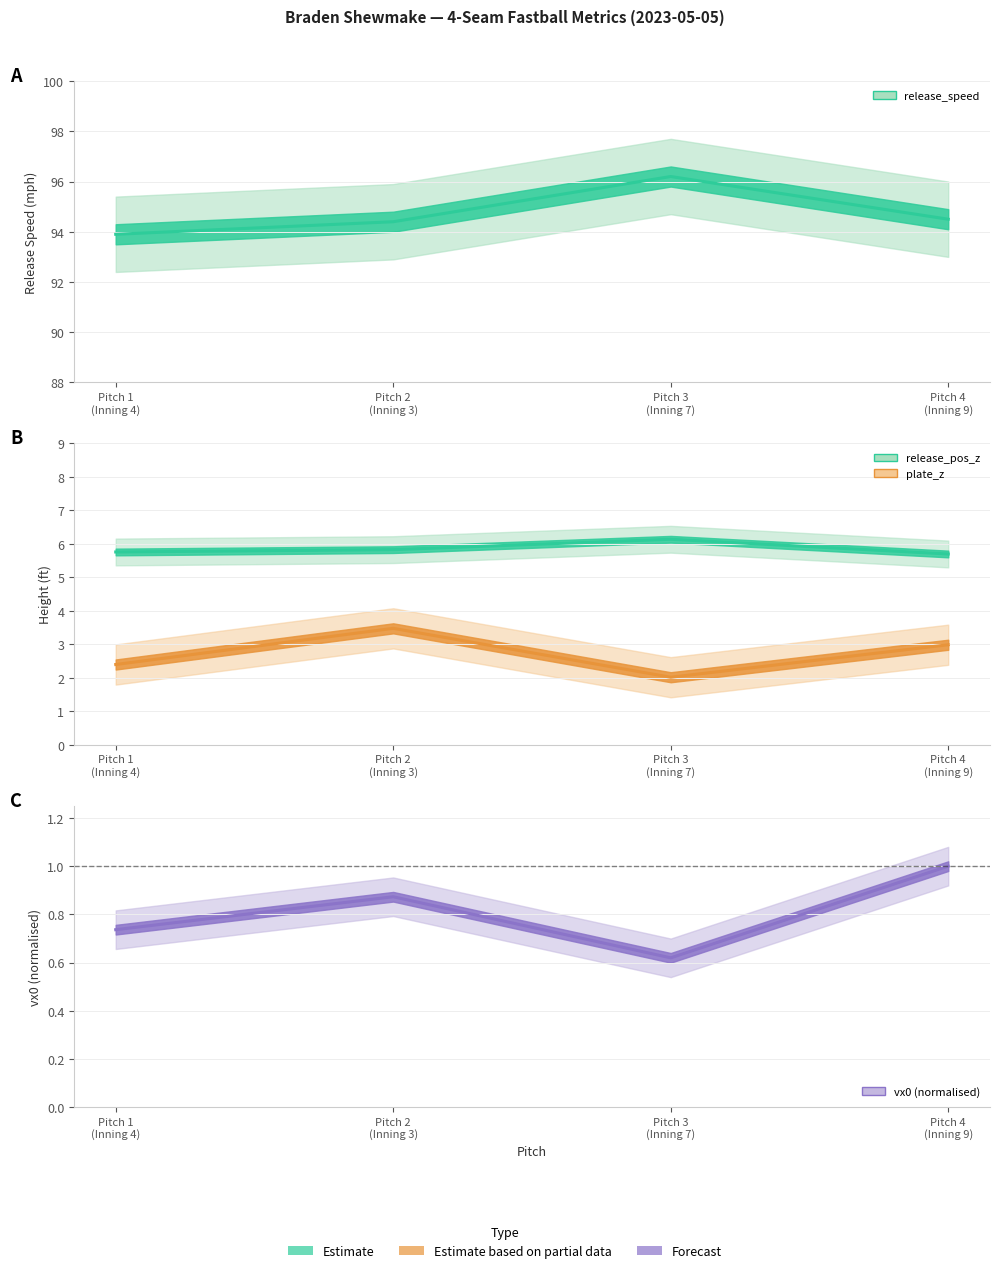

What is the difference between the maximum and minimum values in the vx0 series?

0.4